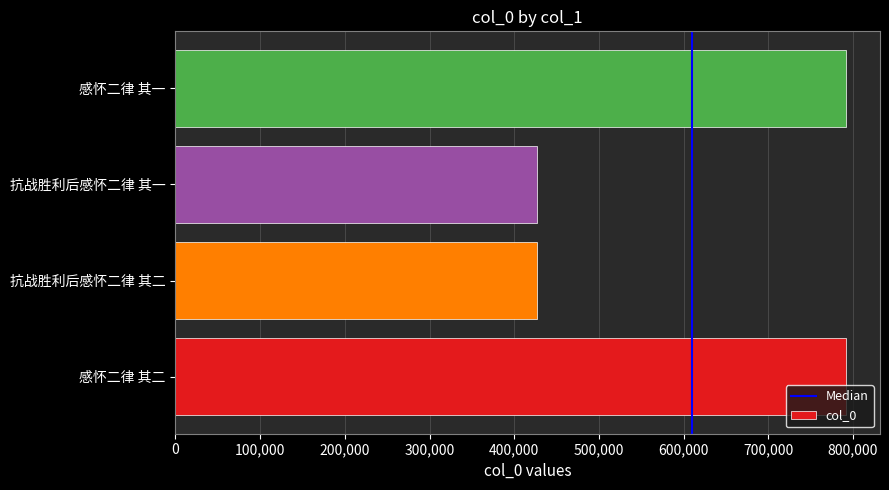

Between 抗战胜利后感怀二律 其一 and 感怀二律 其二, which is larger?

感怀二律 其二